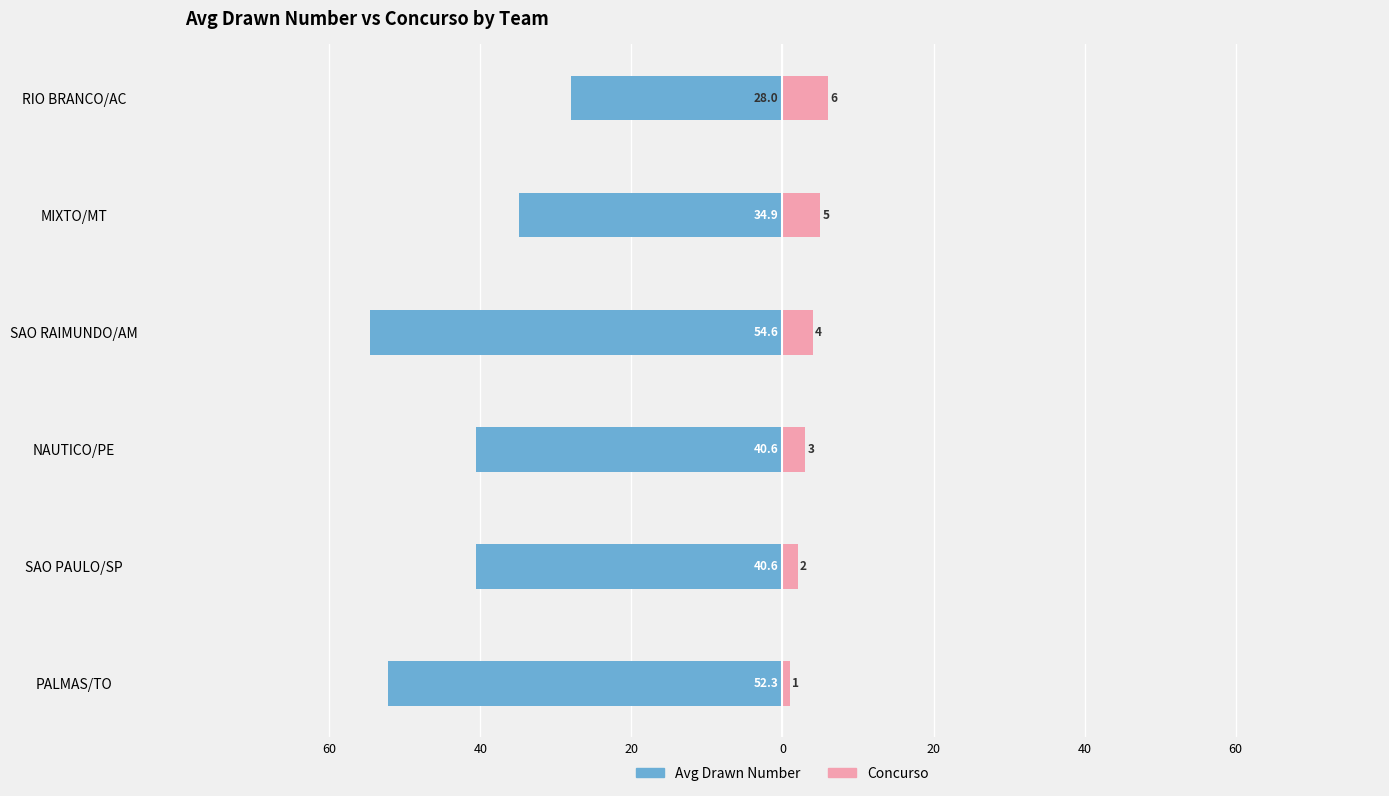

What is the difference between the highest and lowest values at NAUTICO/PE?

43.6